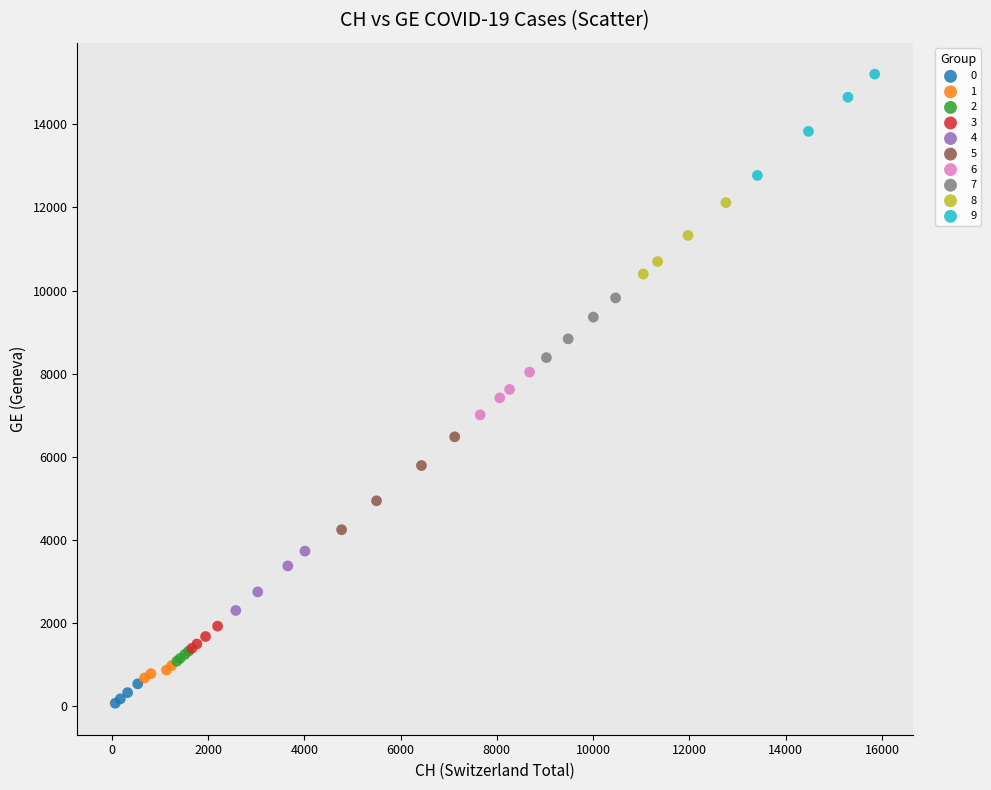

Which series has the largest Y range (max minus min)?

9